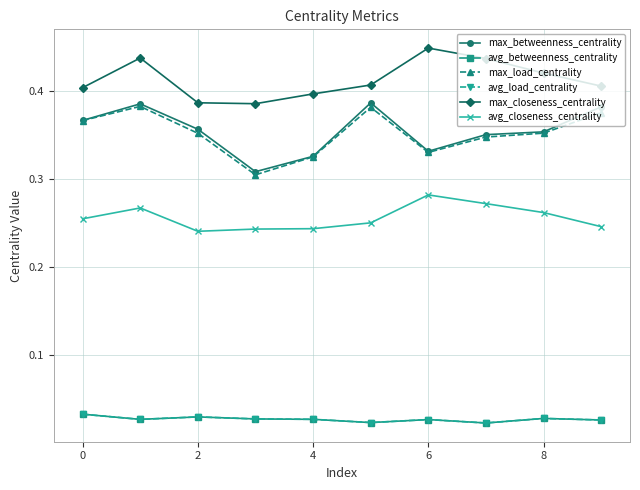

Reading left to right, extract all data points from this chart.

max_betweenness_centrality: 0.4	0.4	0.4	0.3	0.3	0.4	0.3	0.3	0.4	0.4
avg_betweenness_centrality: 0.0	0.0	0.0	0.0	0.0	0.0	0.0	0.0	0.0	0.0
max_load_centrality: 0.4	0.4	0.4	0.3	0.3	0.4	0.3	0.3	0.4	0.4
avg_load_centrality: 0.0	0.0	0.0	0.0	0.0	0.0	0.0	0.0	0.0	0.0
max_closeness_centrality: 0.4	0.4	0.4	0.4	0.4	0.4	0.4	0.4	0.4	0.4
avg_closeness_centrality: 0.3	0.3	0.2	0.2	0.2	0.2	0.3	0.3	0.3	0.2